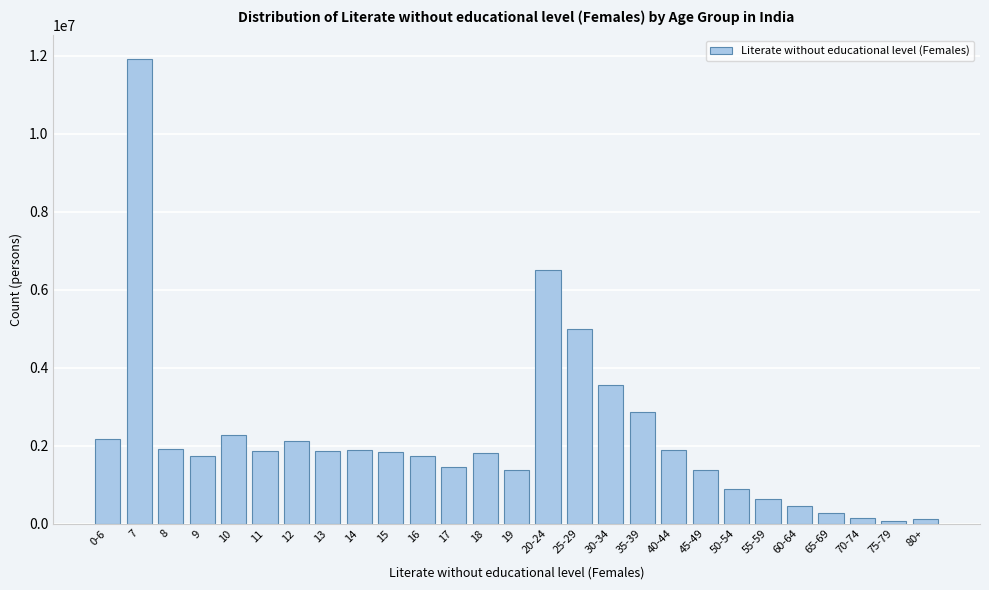

What is the greatest value displayed?

11926542